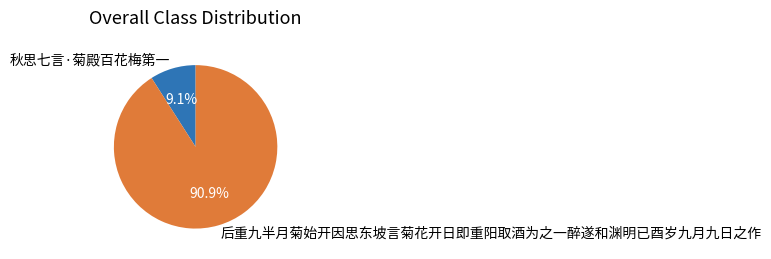

What percentage is the 秋思七言·菊殿百花梅第一 slice, to the nearest percent?

9%